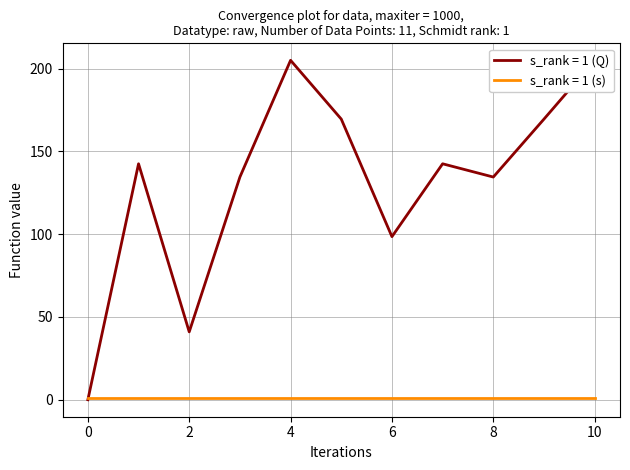

Rank the categories by value from highest to lowest.

4, 10, 5, 9, 1, 7, 3, 8, 6, 2, 0